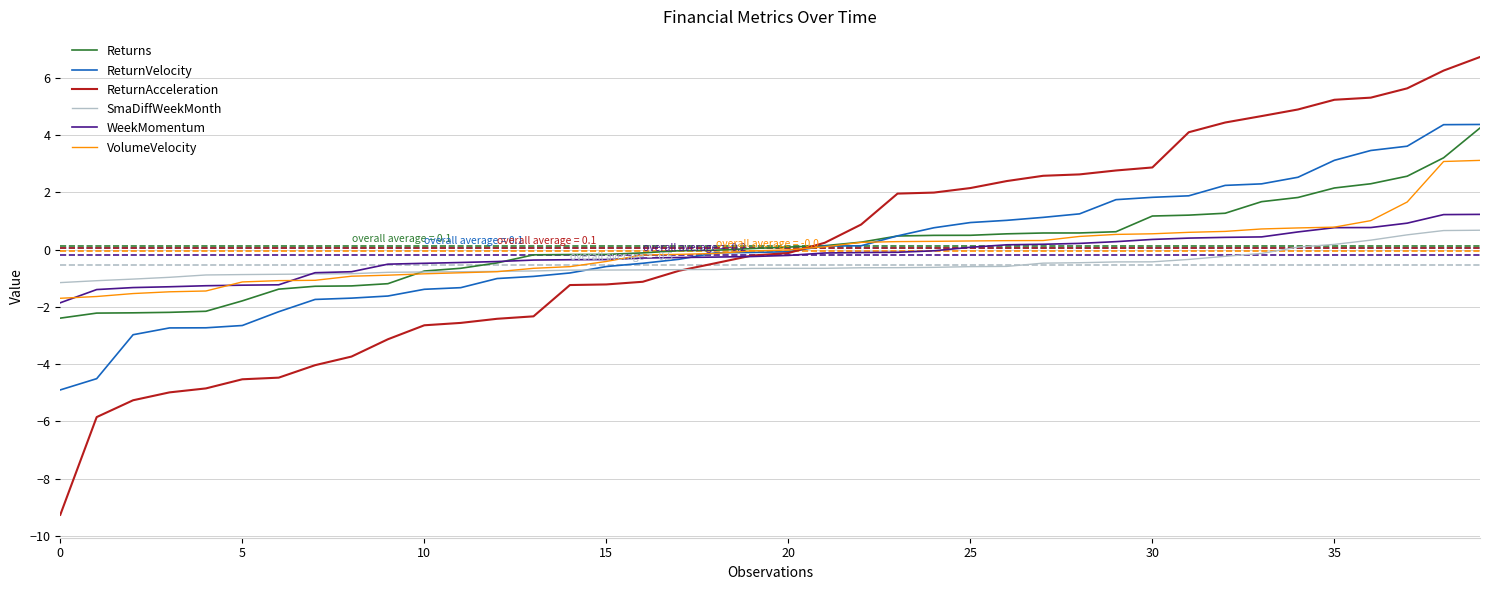

Does the chart have visible grid lines?

Yes